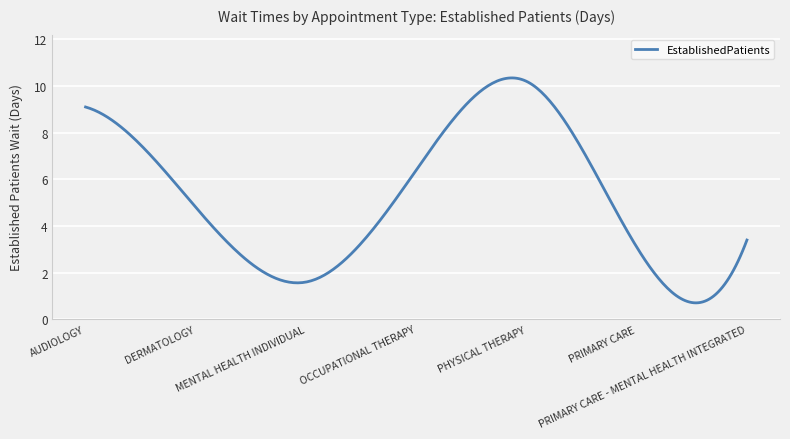

What is the maximum value shown in the chart?

10.3